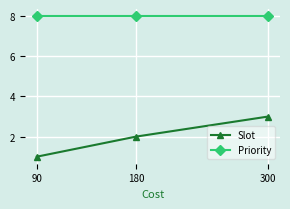

What are all the series names shown in the legend?

Slot, Priority